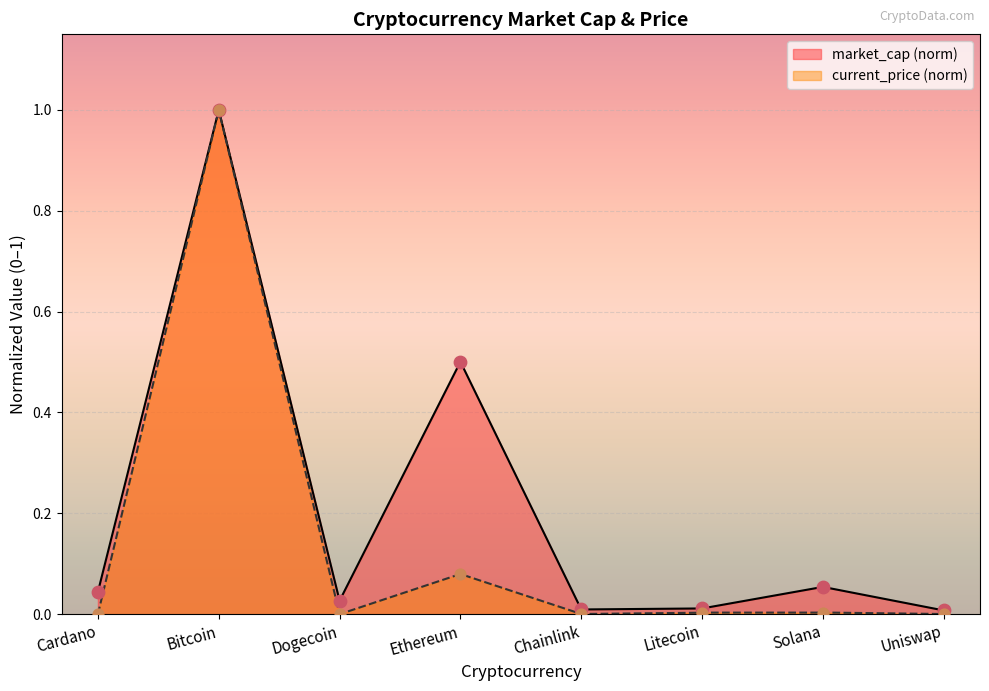

Is the value of market_cap at Litecoin greater than the value of current_price at Litecoin?

Yes